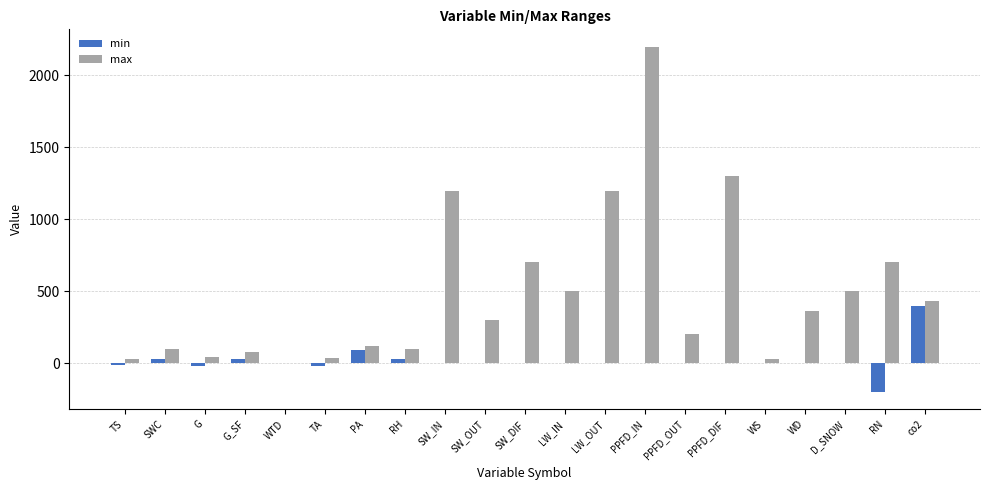

At which label does min first exceed 0?

SWC